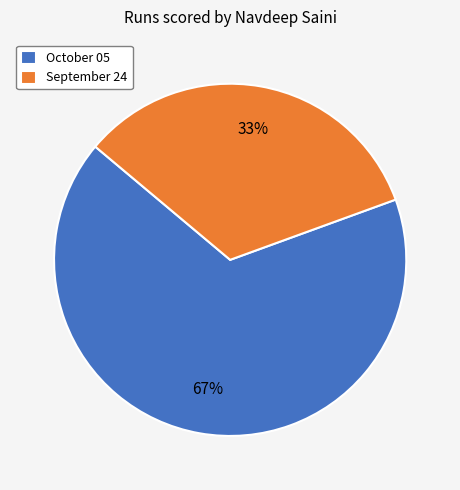

To the nearest percent, what portion does October 05 represent?

67%